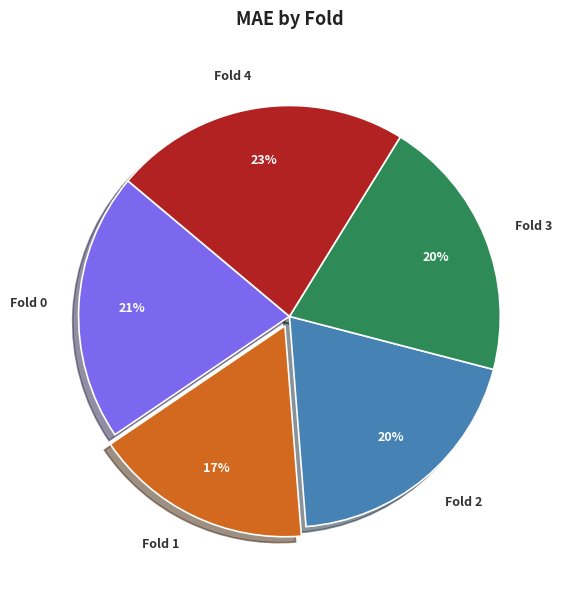

The Fold 2 slice represents 20% of the pie. True or false?

True